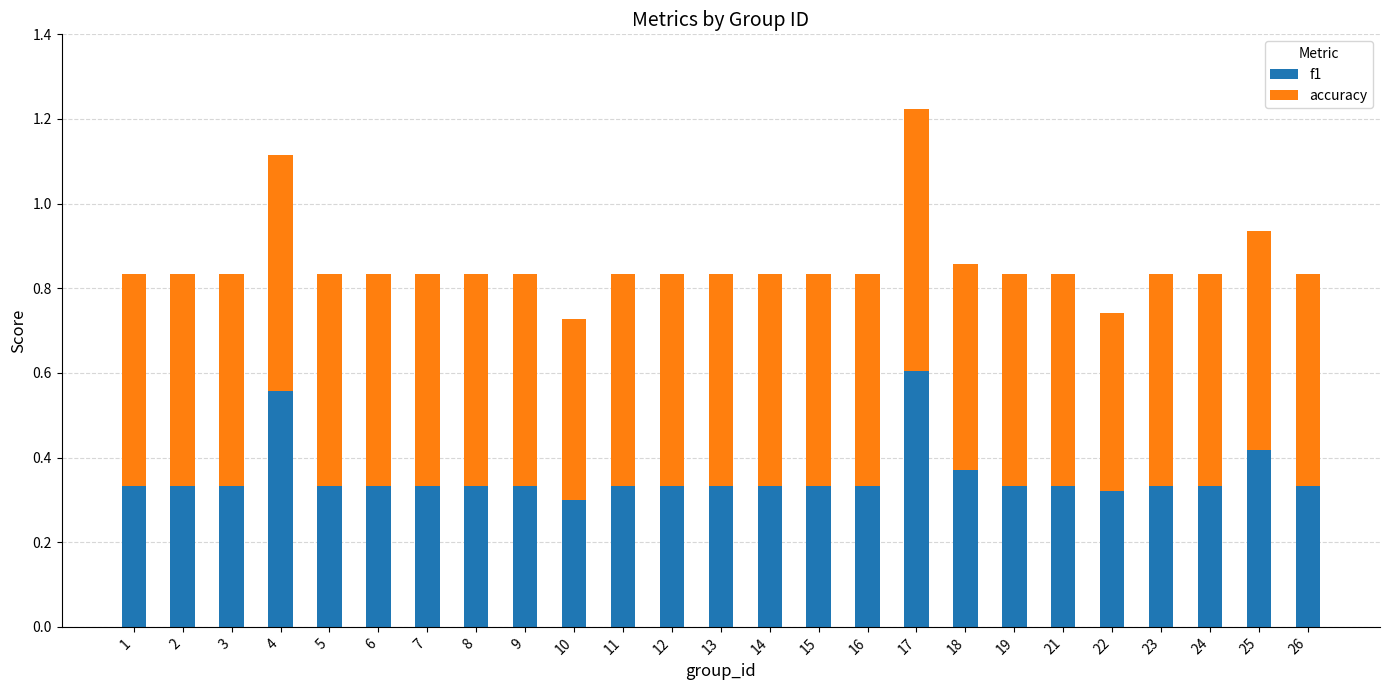

What is the total value across all series at 9?

0.8